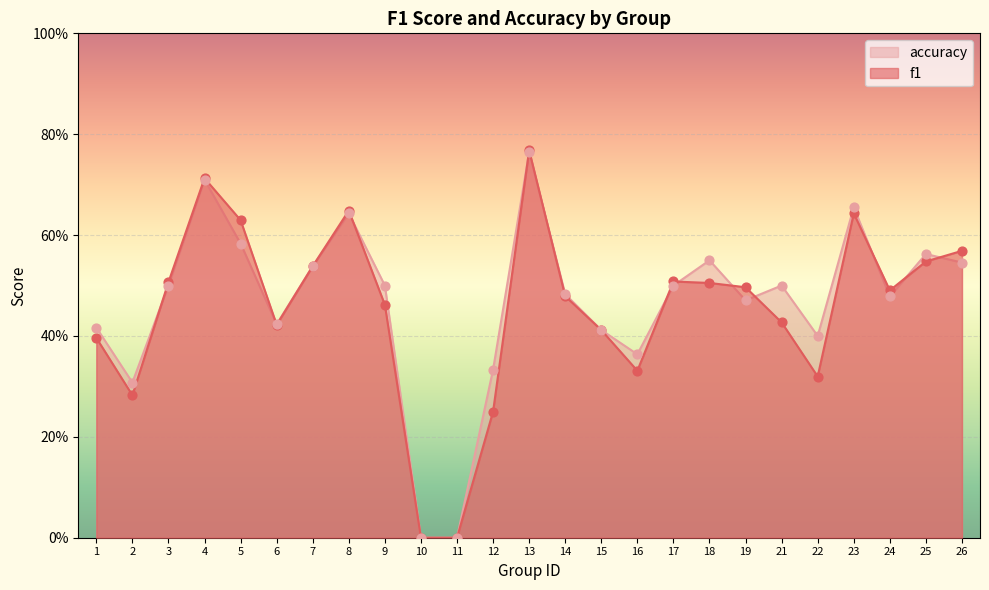

Which series has the largest total across all categories?

accuracy